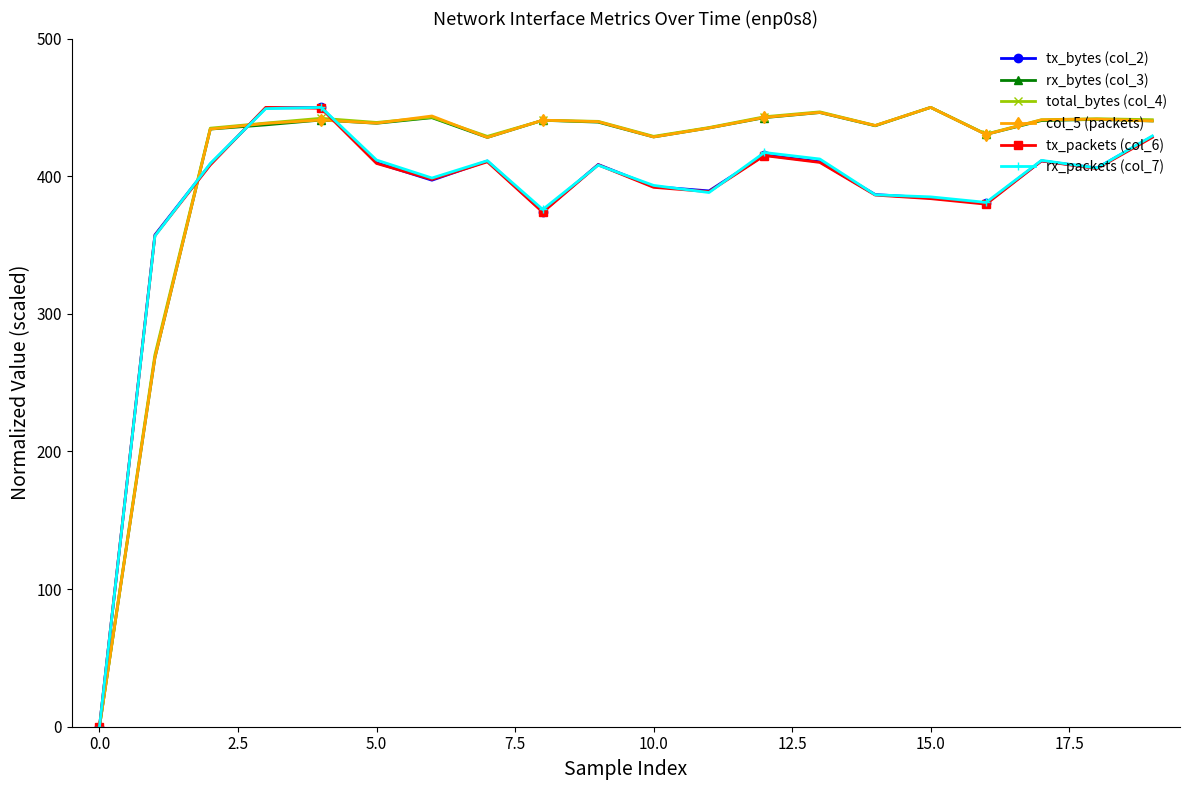

What is the value of the total_bytes (col_4) point at the 15th from the left?

436.9